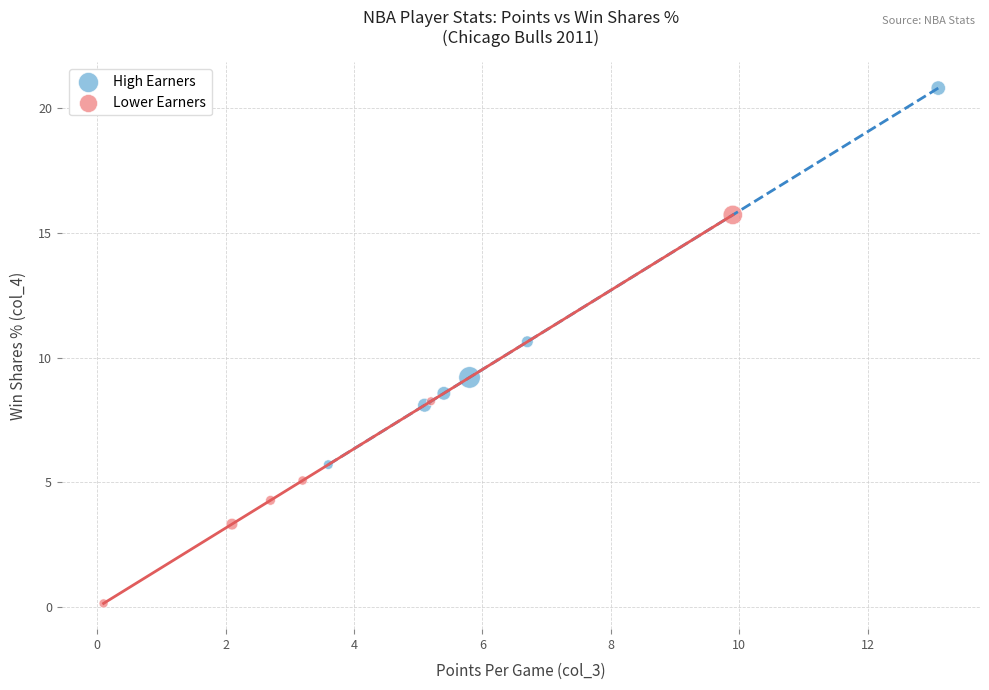

Which series reaches the maximum Y coordinate?

High Earners